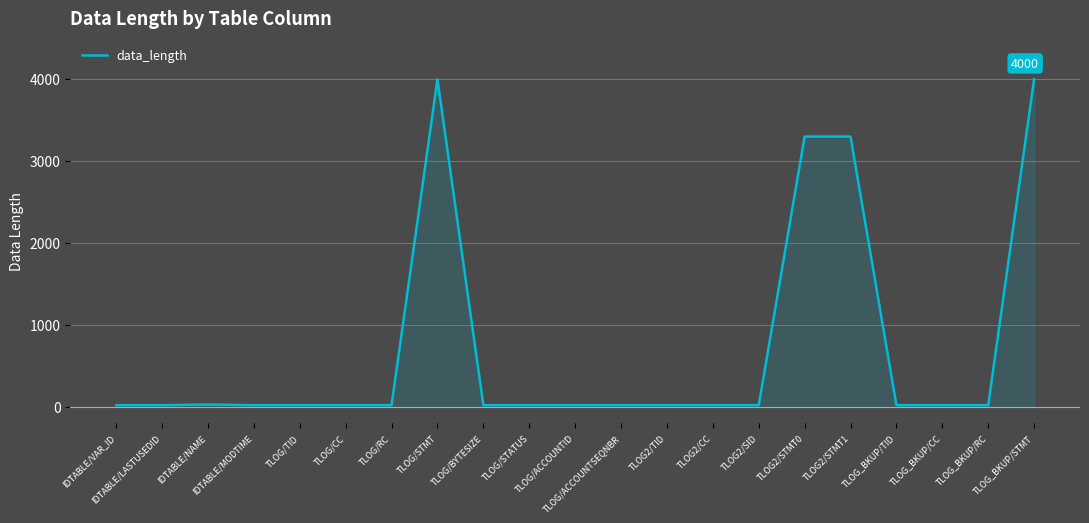

What is the maximum value shown in the chart?

4000